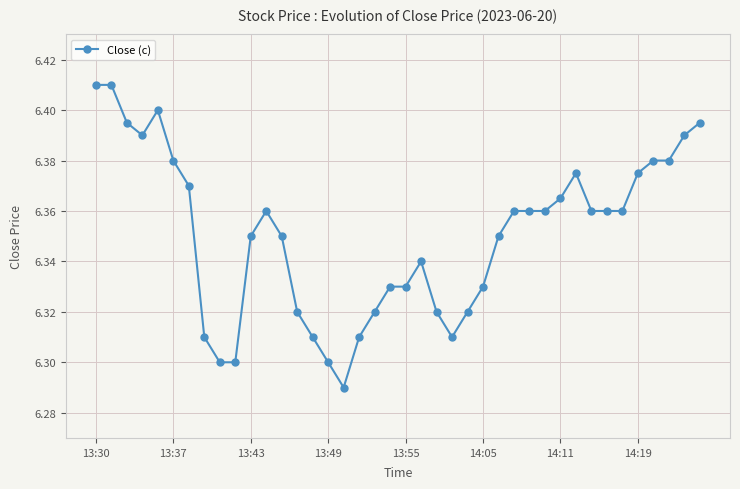

True or false: there are more than 0 points higher than both neighbors.

True